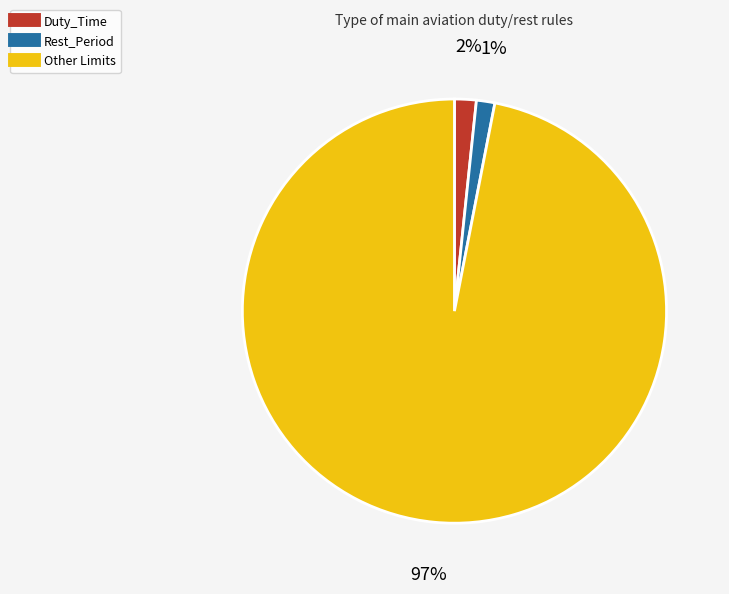

To the nearest percent, what is the difference between the largest and smallest slice percentages?

96%